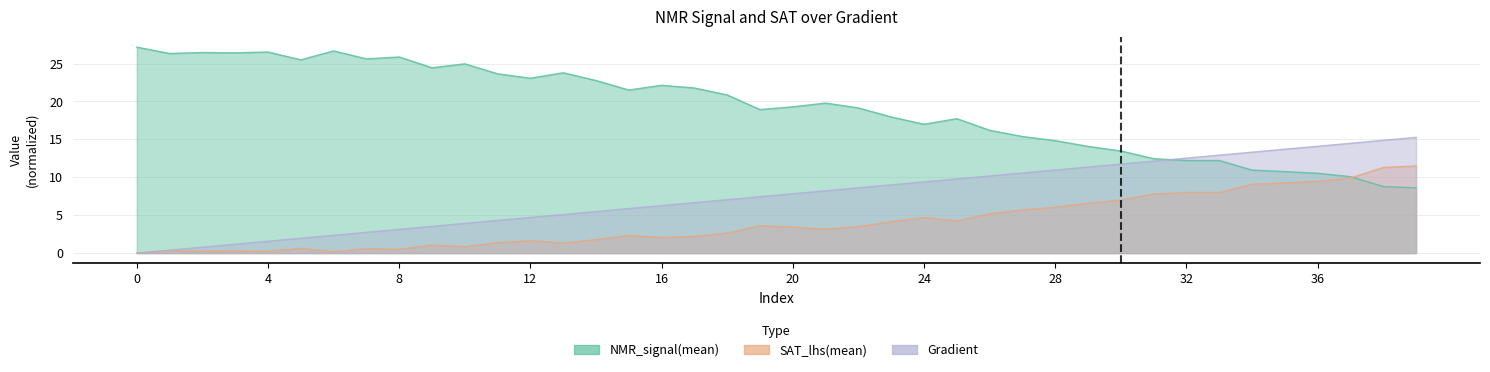

List the series in order of their peak value, highest first.

NMR_signal(mean), Gradient, SAT_lhs(mean)